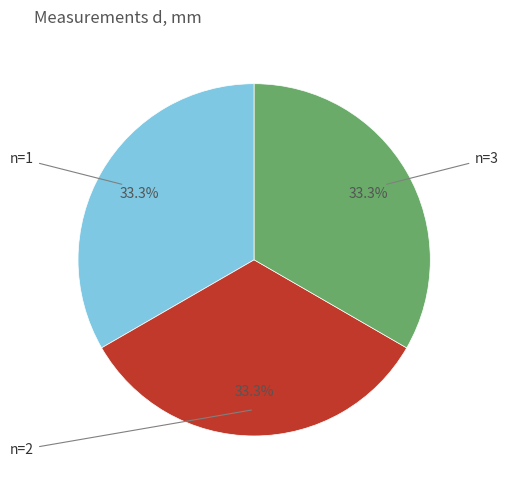

What is the total percentage of n=3 and n=1?

66.7%